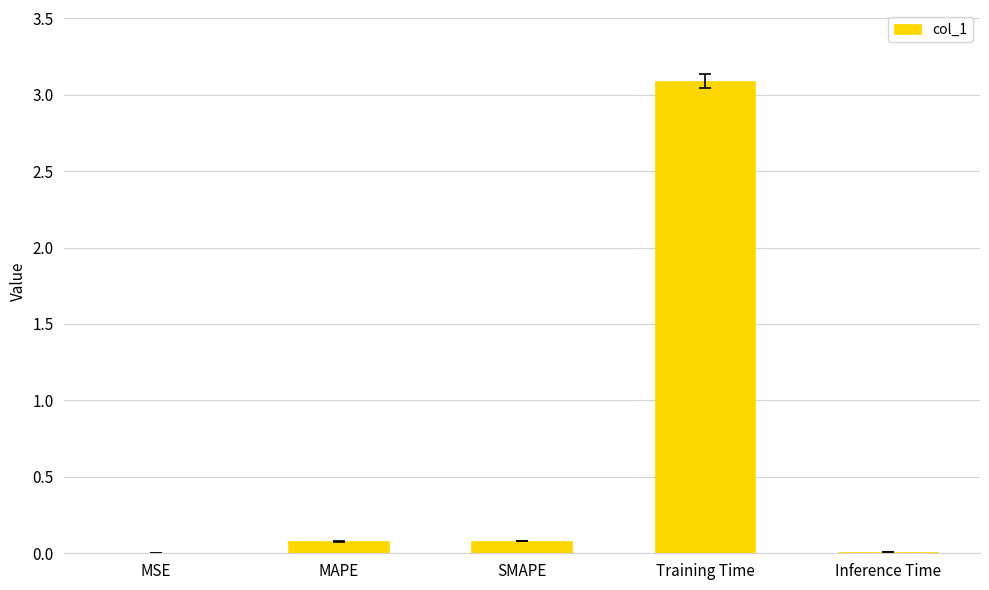

What is the change in value from MSE to Training Time?

+3.1